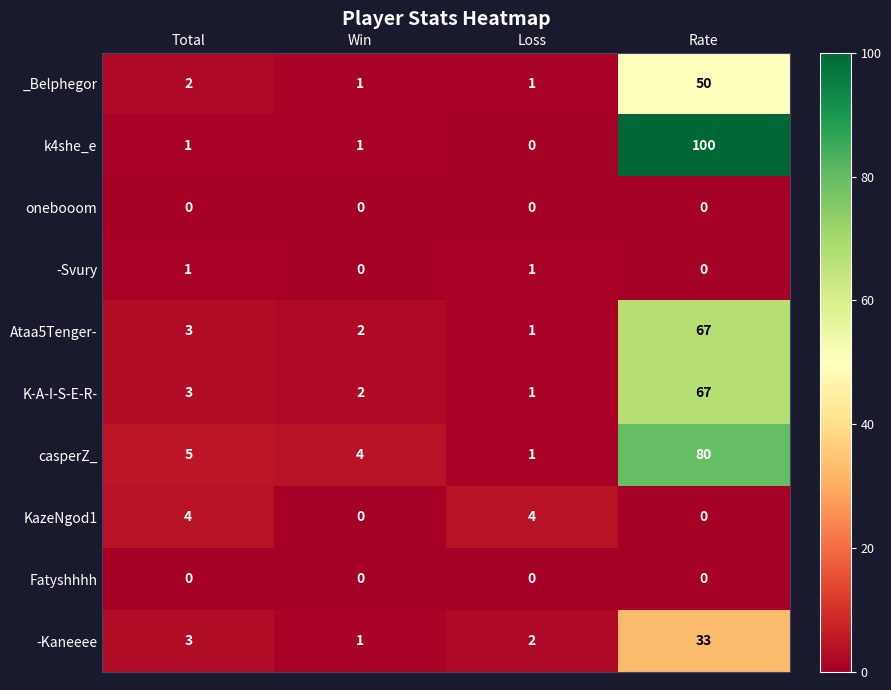

What is the difference between the highest and lowest values at Win?

4